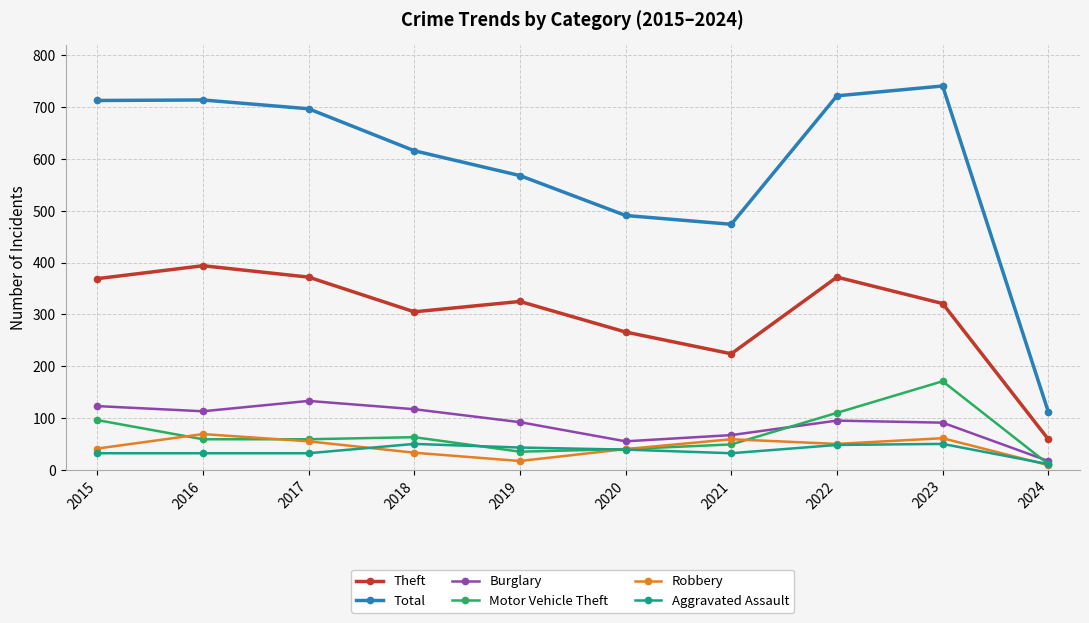

True or false: Total and Robbery cross at least once.

False